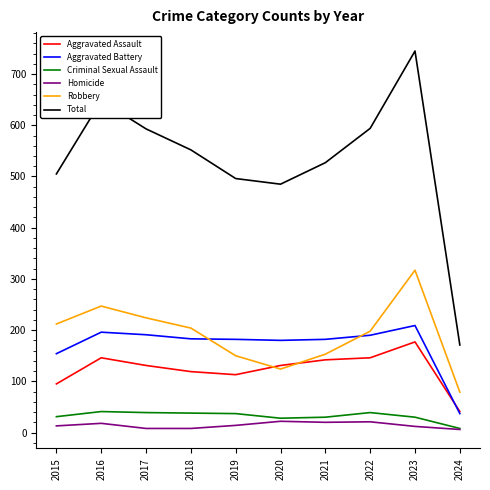

Which series has the largest range (max minus min)?

Total